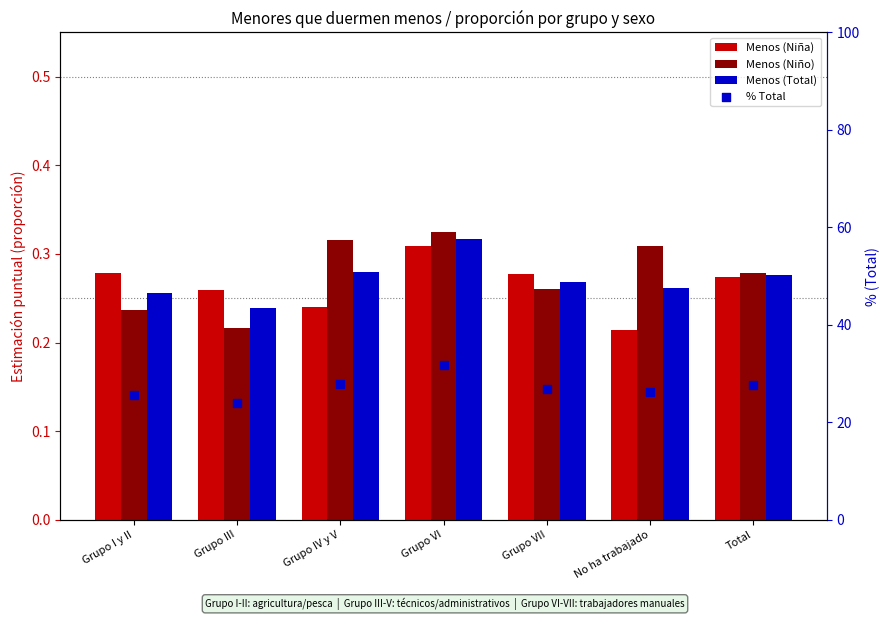

Which series reaches the maximum Y coordinate?

% Total